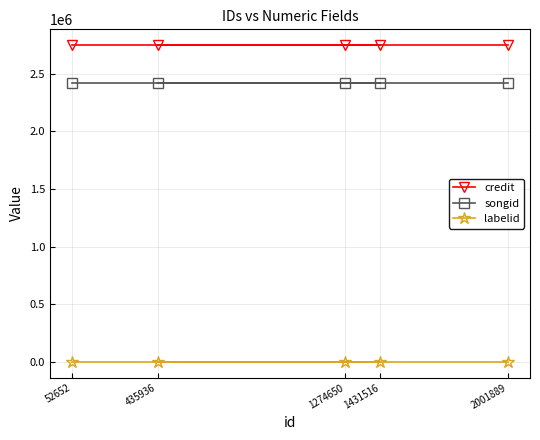

True or false: credit has a value of 1901184 at 2001889.

False